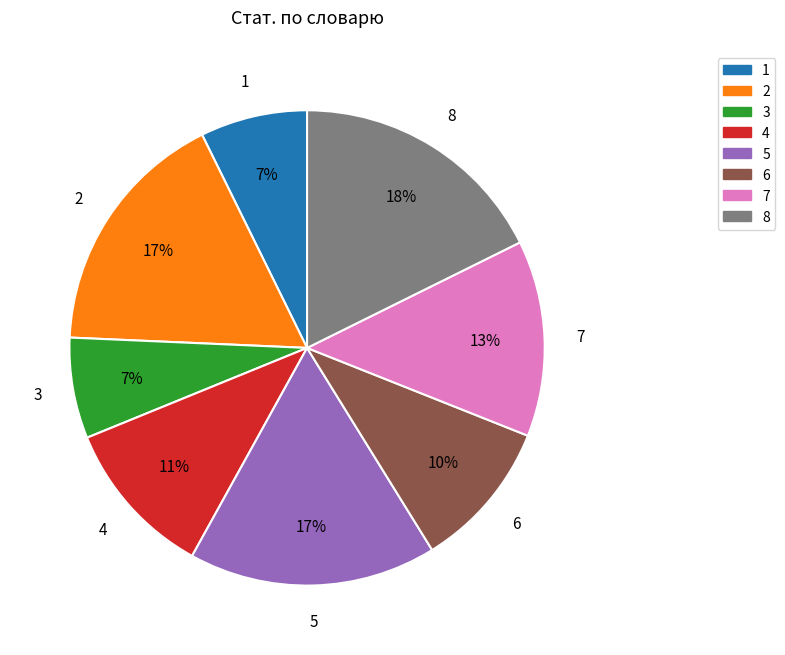

To the nearest percent, what portion does 4 represent?

11%